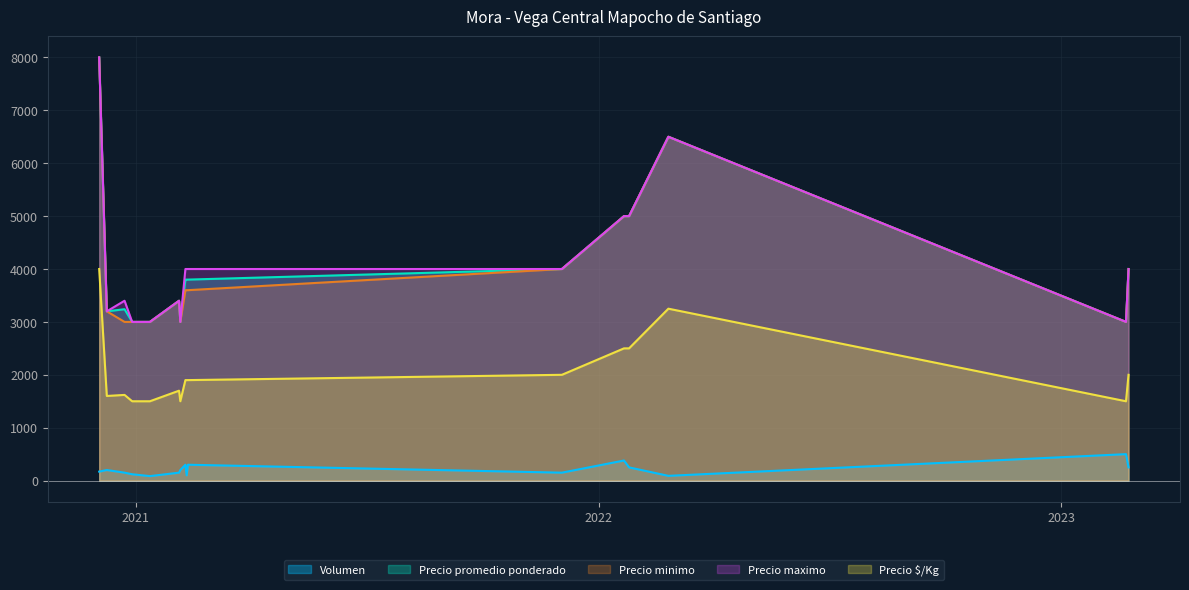

True or false: Precio $/Kg and Precio minimo cross at least once.

False